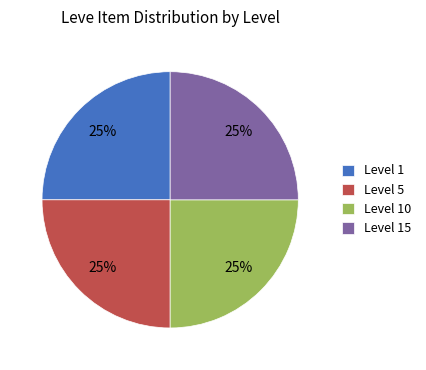

What is the ratio of the value at Level 10 to the value at Level 15?

1.0